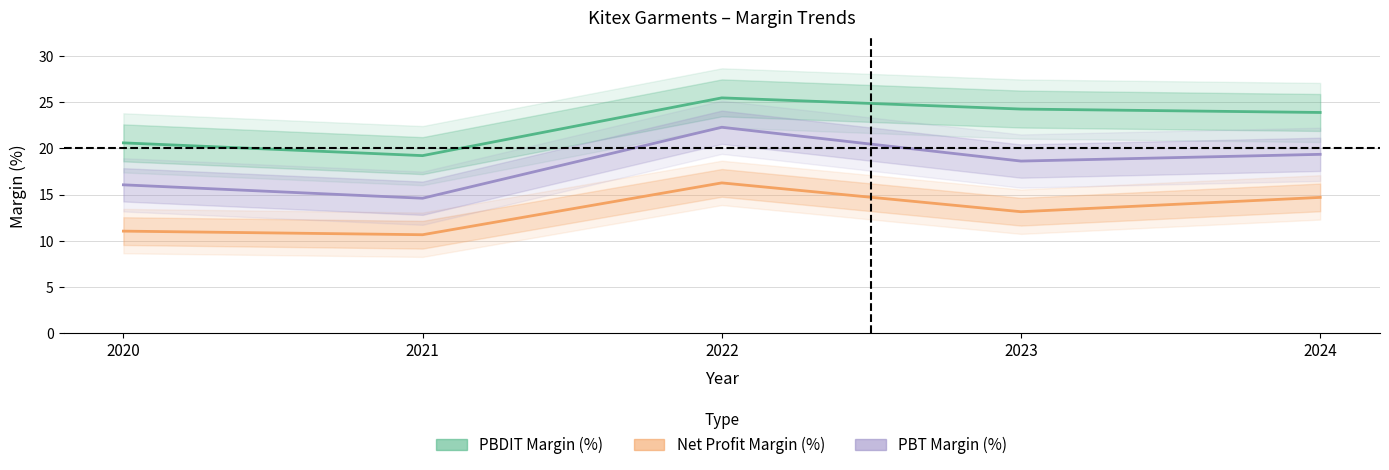

True or false: PBDIT Margin (%) has more than 0 interior local peaks.

True